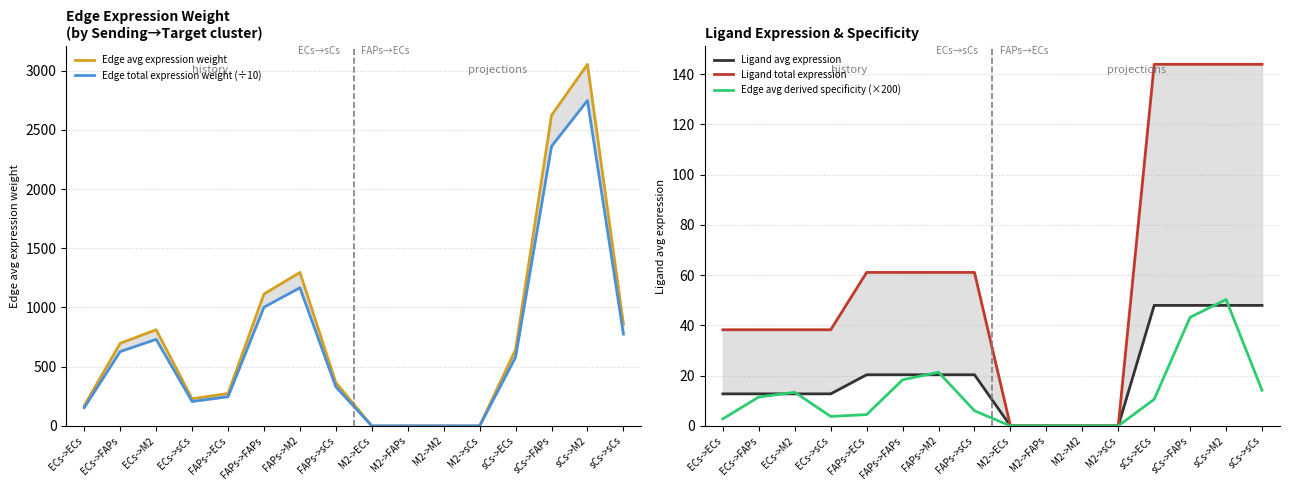

Where does the Ligand avg expression series first go above 20?

FAPs->ECs